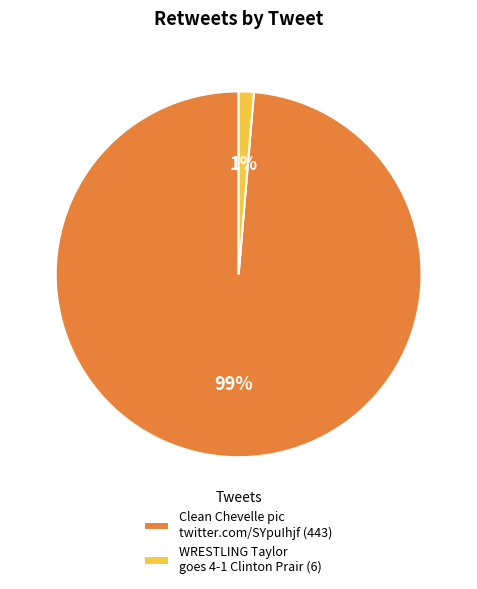

Which has a higher value, WRESTLING Taylor goes 4-1 Clinton Prair (6) or Clean Chevelle pic twitter.com/SYpuIhjf (443)?

Clean Chevelle pic twitter.com/SYpuIhjf (443)